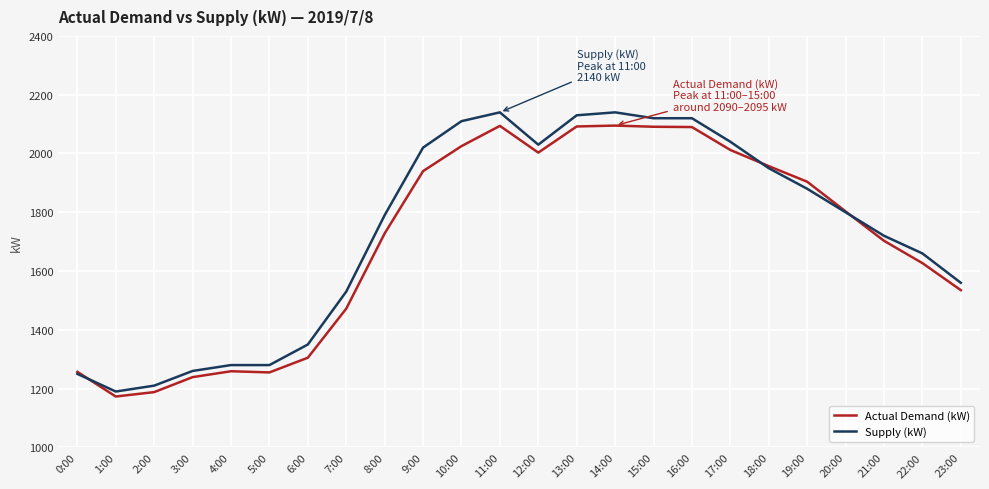

Which series ends up on top after the final intersection of Actual Demand (kW) and Supply (kW)?

Supply (kW)